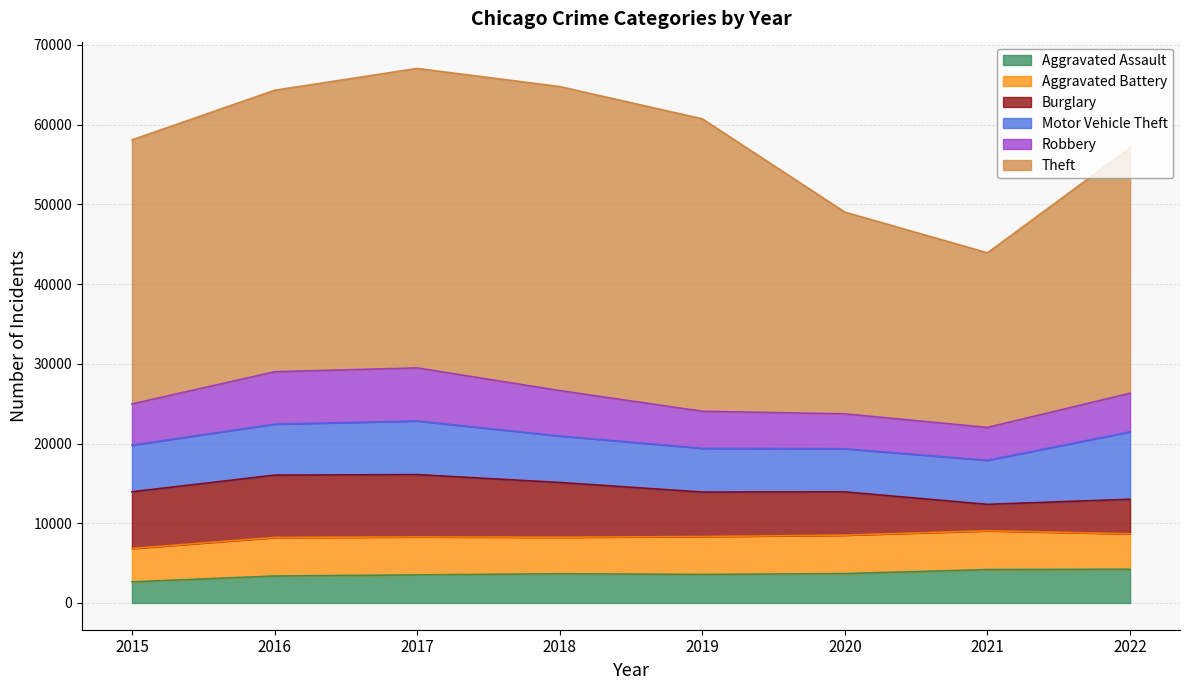

What are all the series names shown in the legend?

Aggravated Assault, Aggravated Battery, Burglary, Motor Vehicle Theft, Robbery, Theft